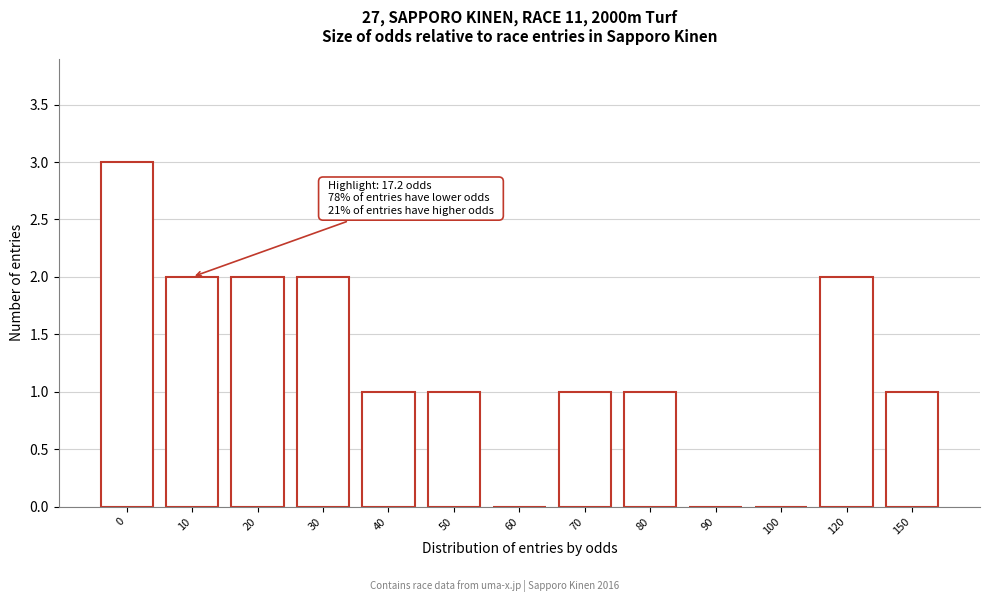

Reading left to right, transcribe all the data shown in this chart.

0=3	10=2	20=2	30=2	40=1	50=1	60=0	70=1	80=1	90=0	100=0	120=2	150=1